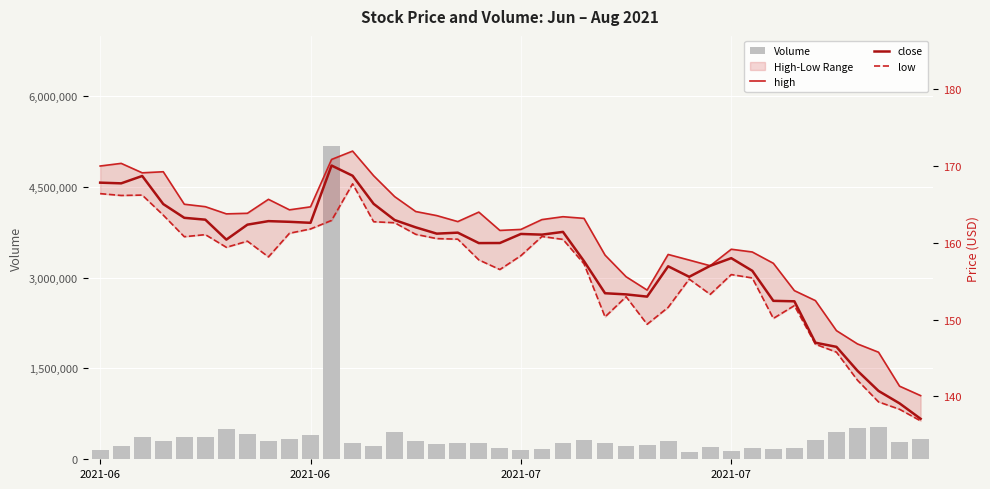

Which category has the lowest value in the high series?

39